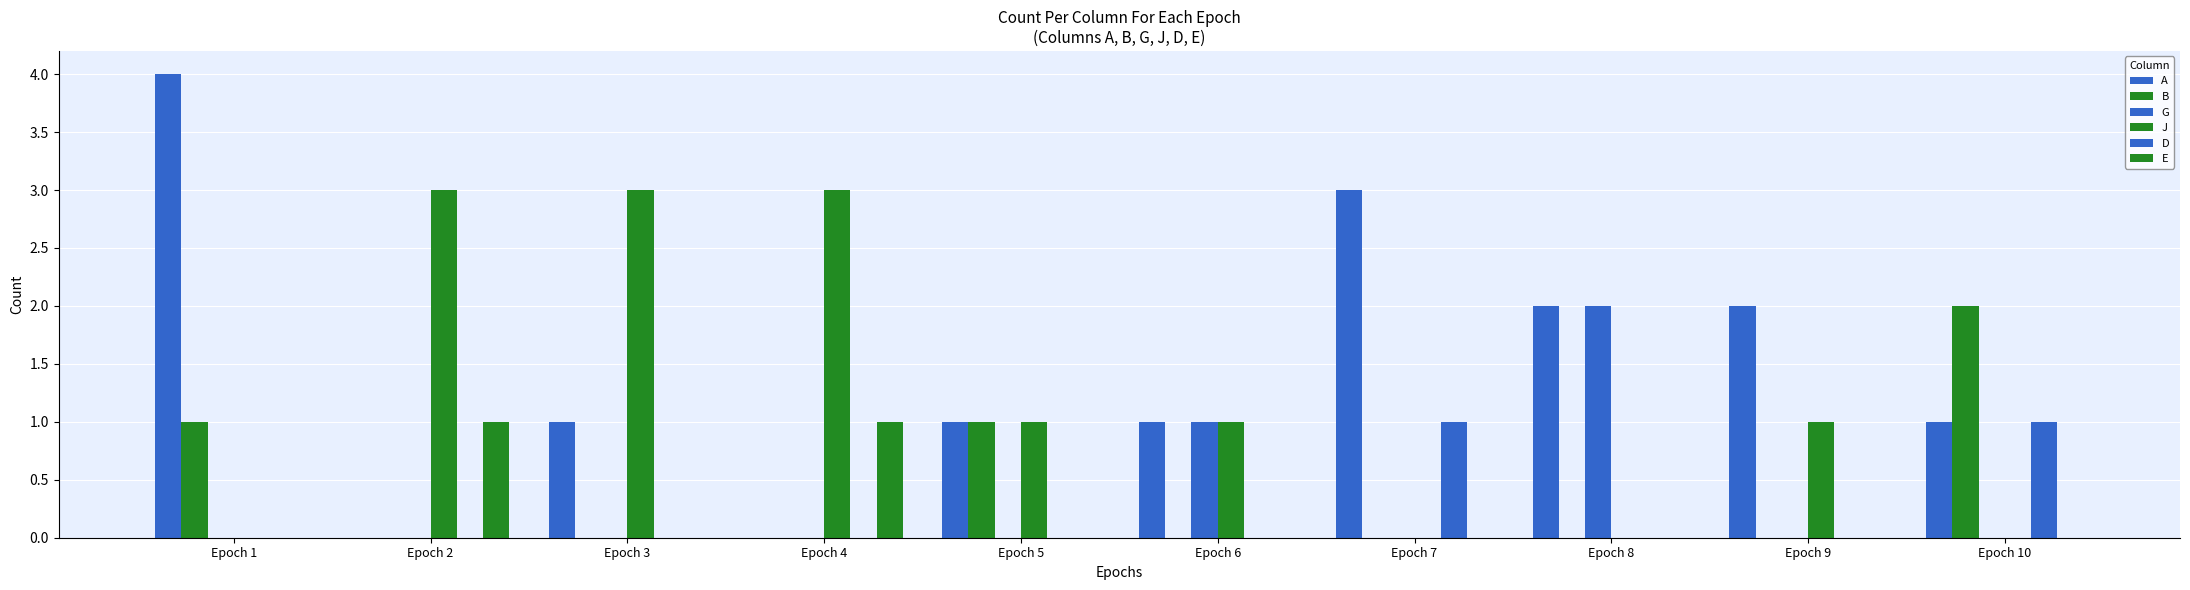

What is the value of the J bar at the 2nd from the left?

3